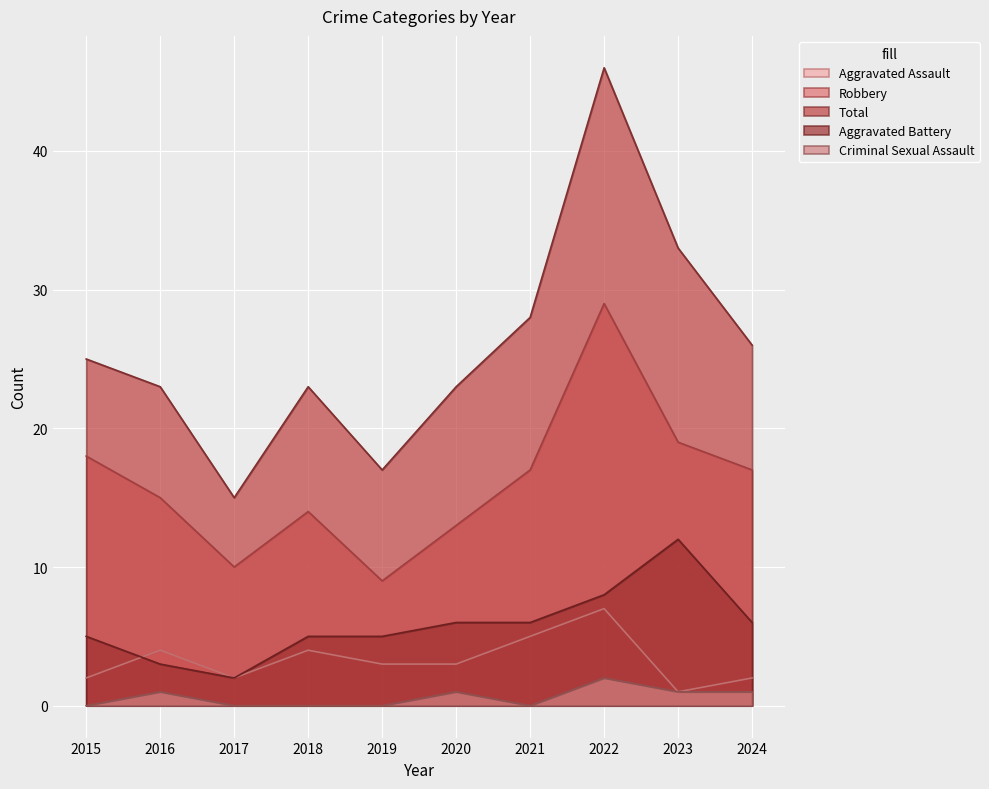

How many values in the Robbery series exceed 17?

3